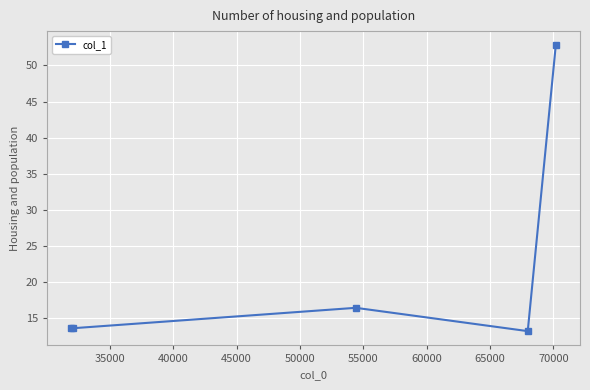

Count the number of categories in the chart.

5